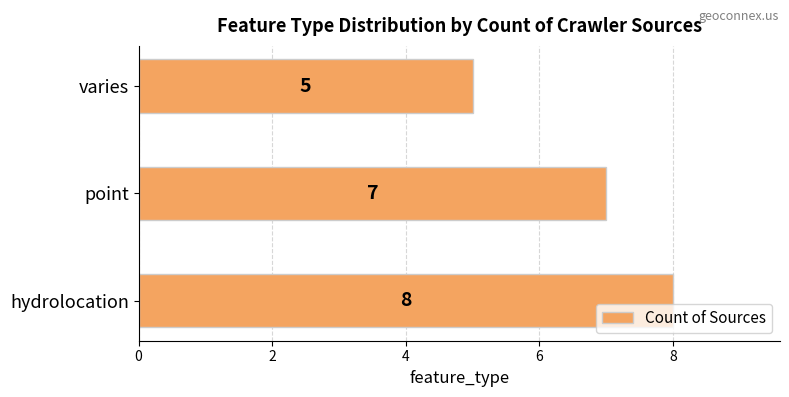

Reading top to bottom, what are all the values shown in this chart?

5	7	8